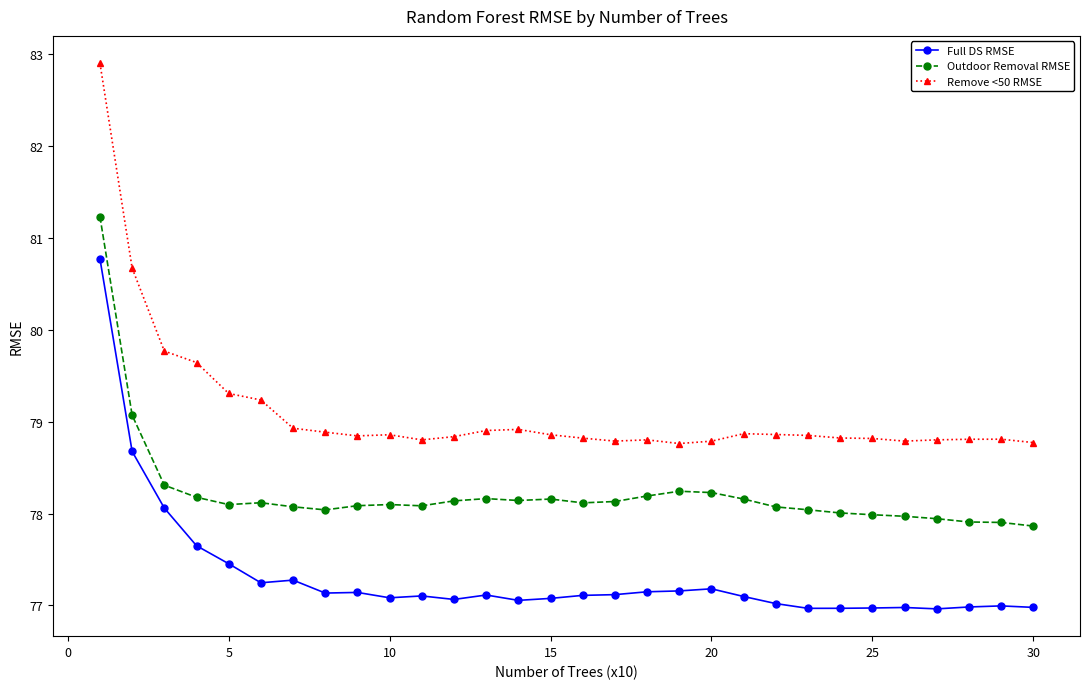

How many lines are shown in the chart?

3